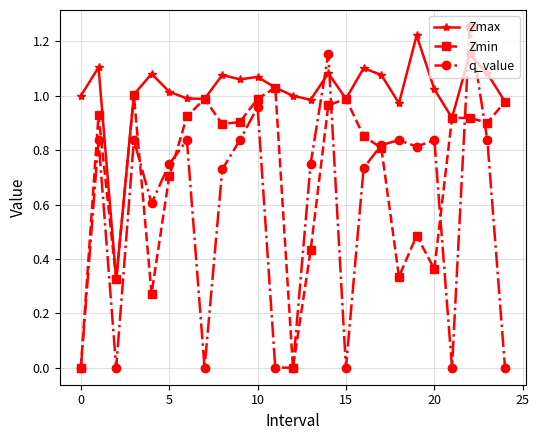

Does the chart display data point markers on the line(s)?

Yes